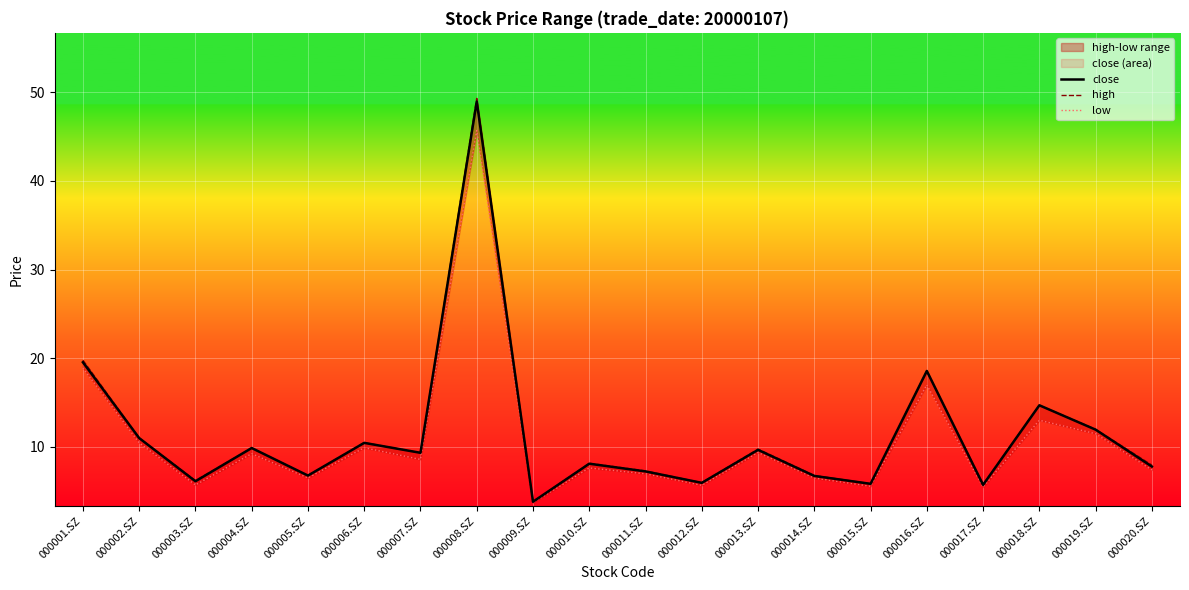

What is the spread (max minus min) of values at 000010.SZ?

0.5